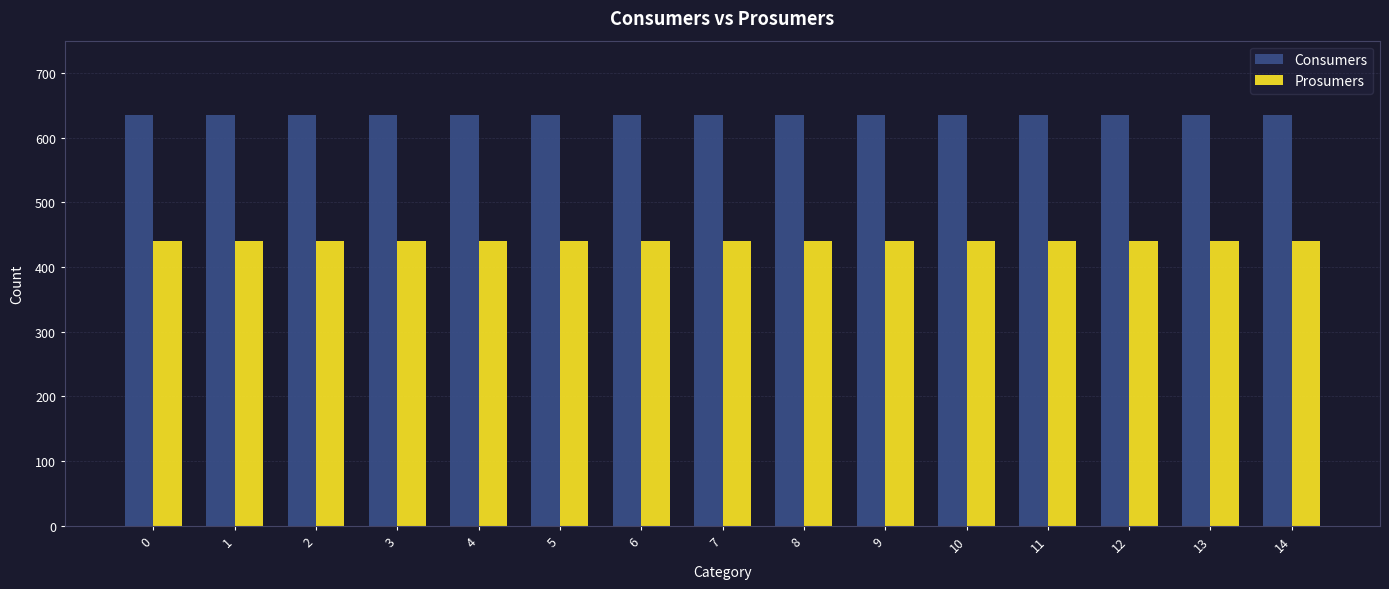

What is the total value across all series at 3?

1075